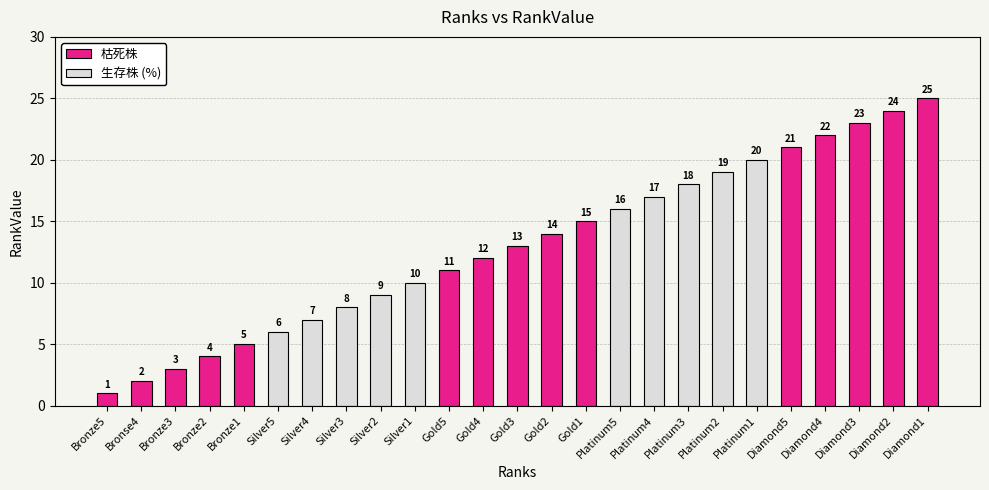

What is the smallest value displayed?

1